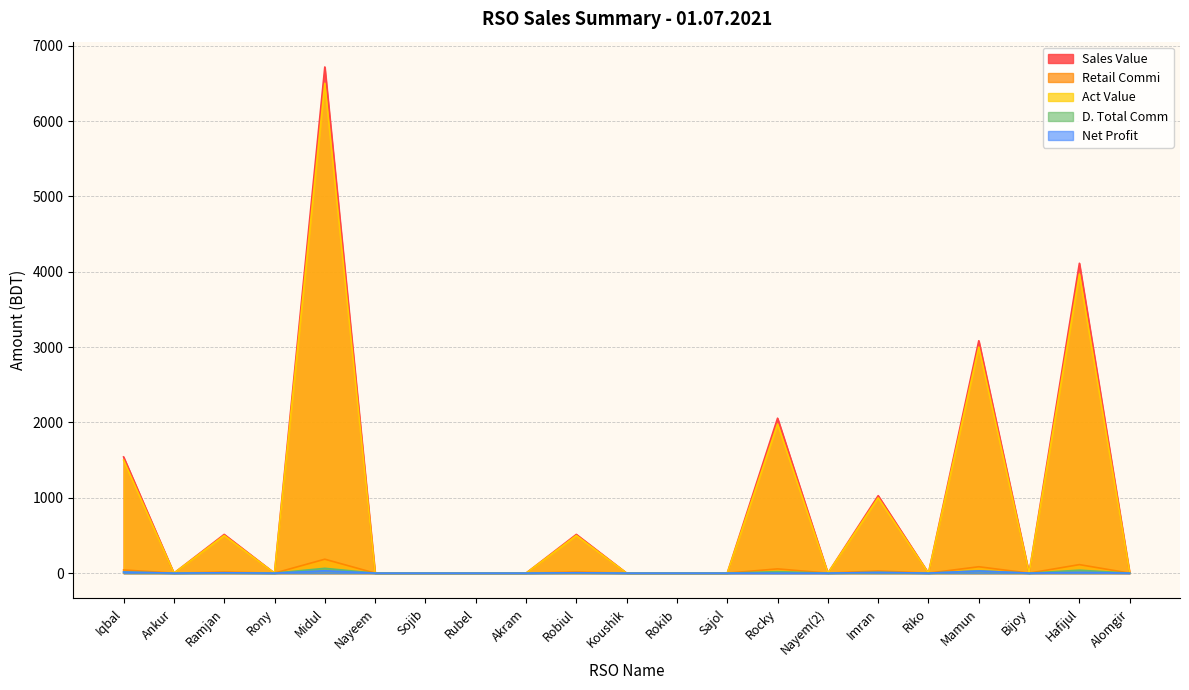

At which label does Net Profit first exceed 0?

Iqbal